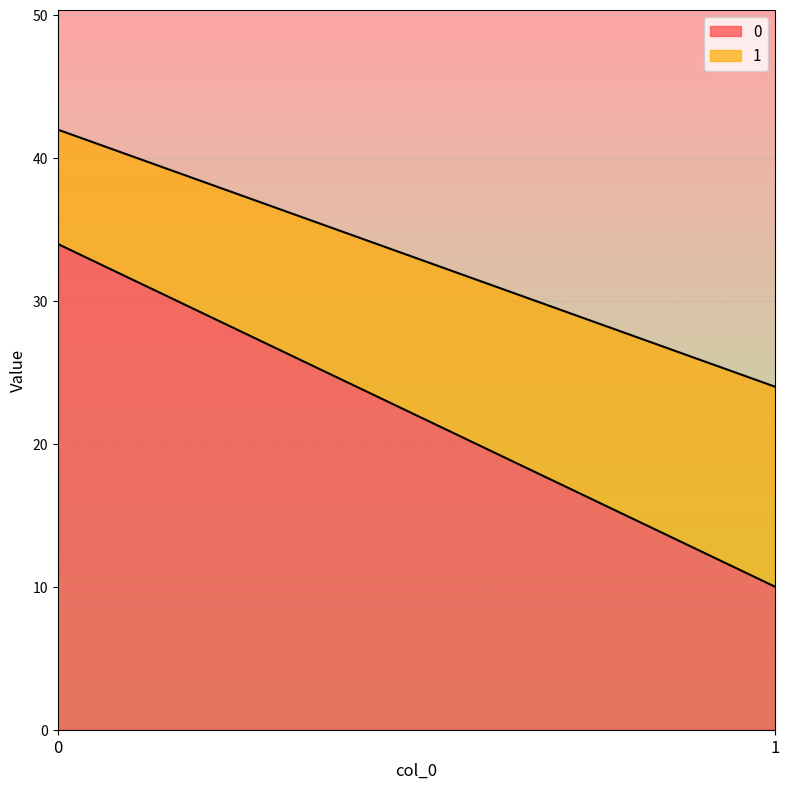

Rank the series at 1 from lowest to highest value.

0, 1